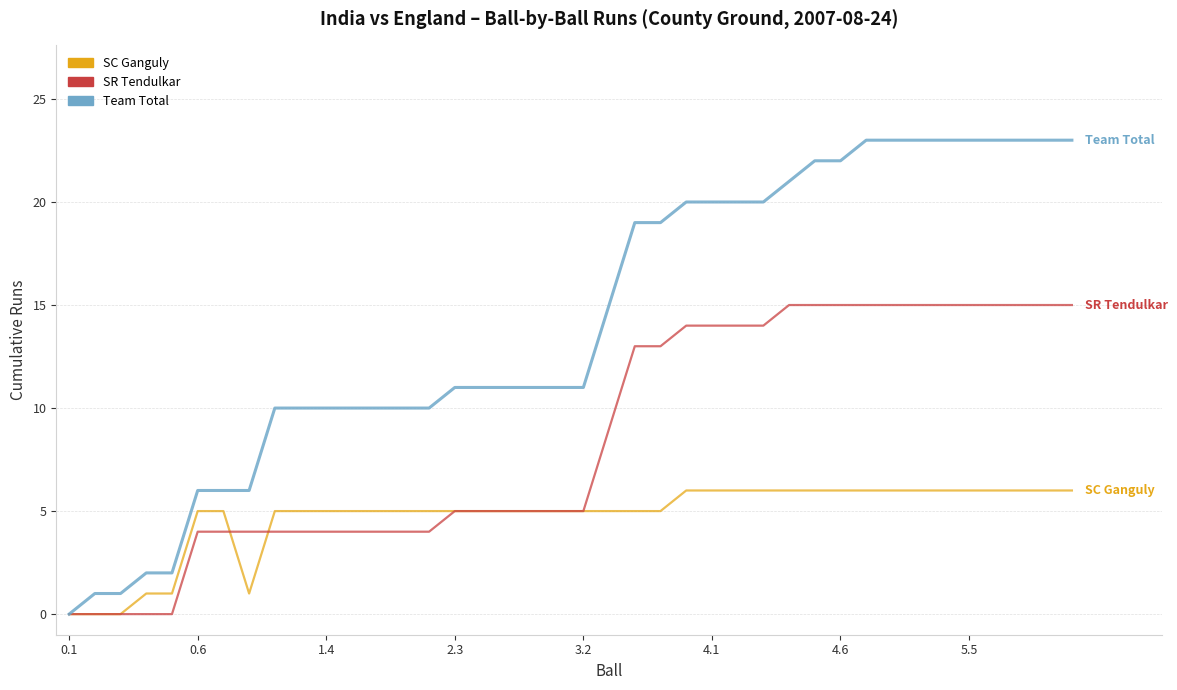

Which series has the largest range (max minus min)?

Team Total